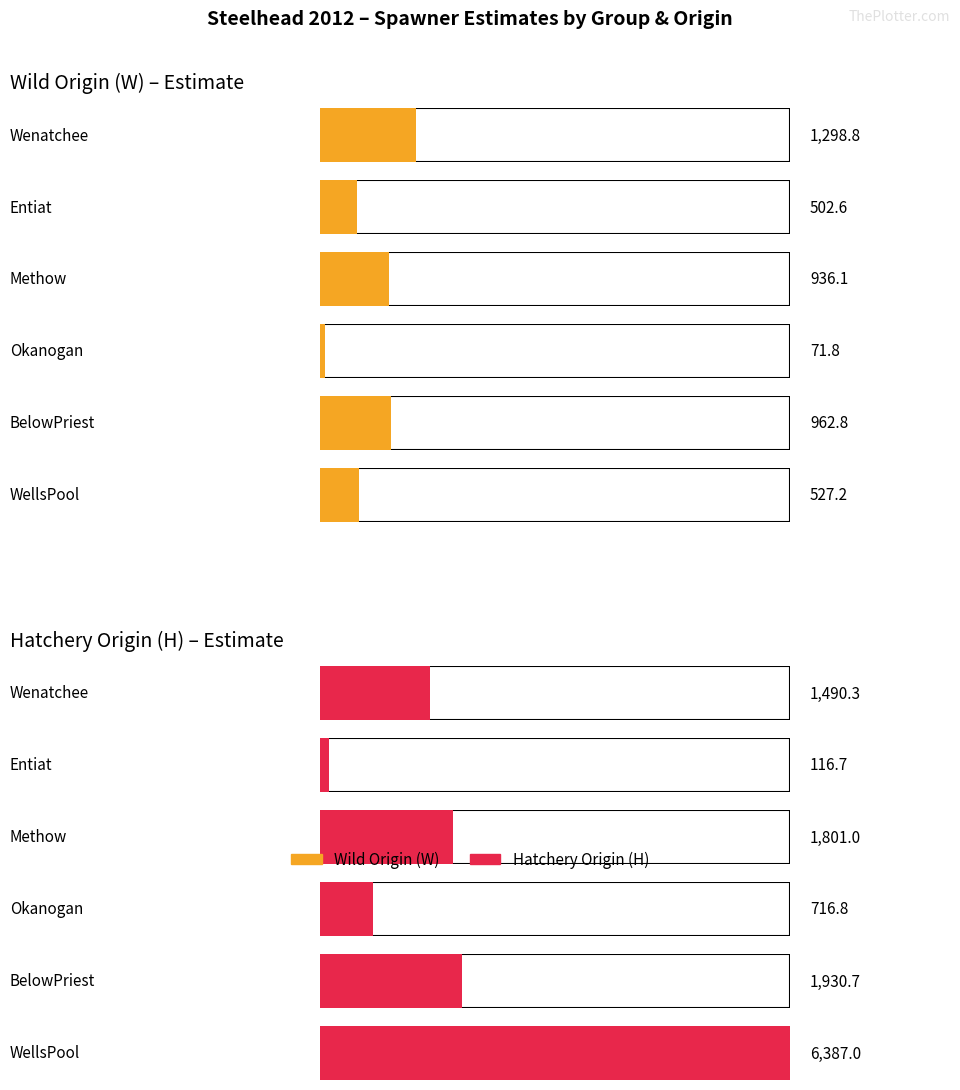

Which has a higher value, Methow or Entiat?

Methow